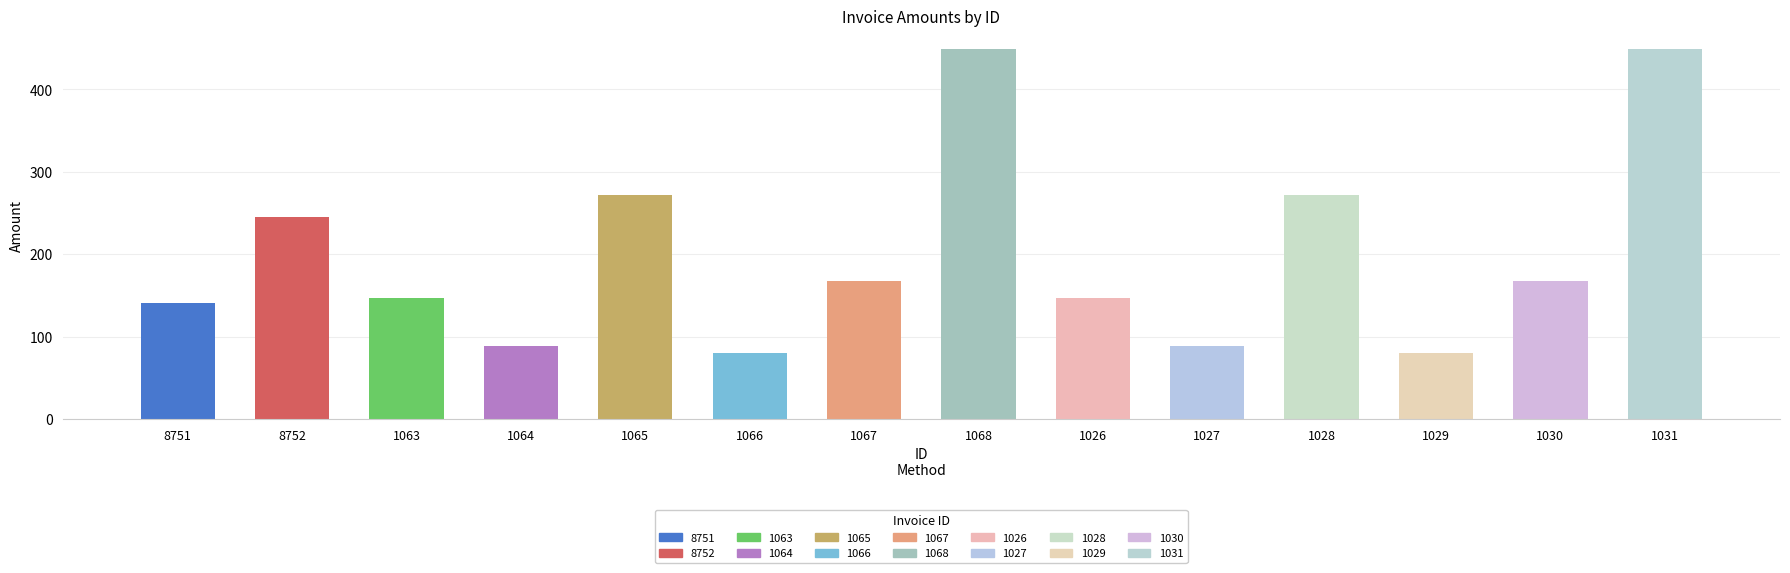

What is the sum of the values at 1030 and 1029?

246.7